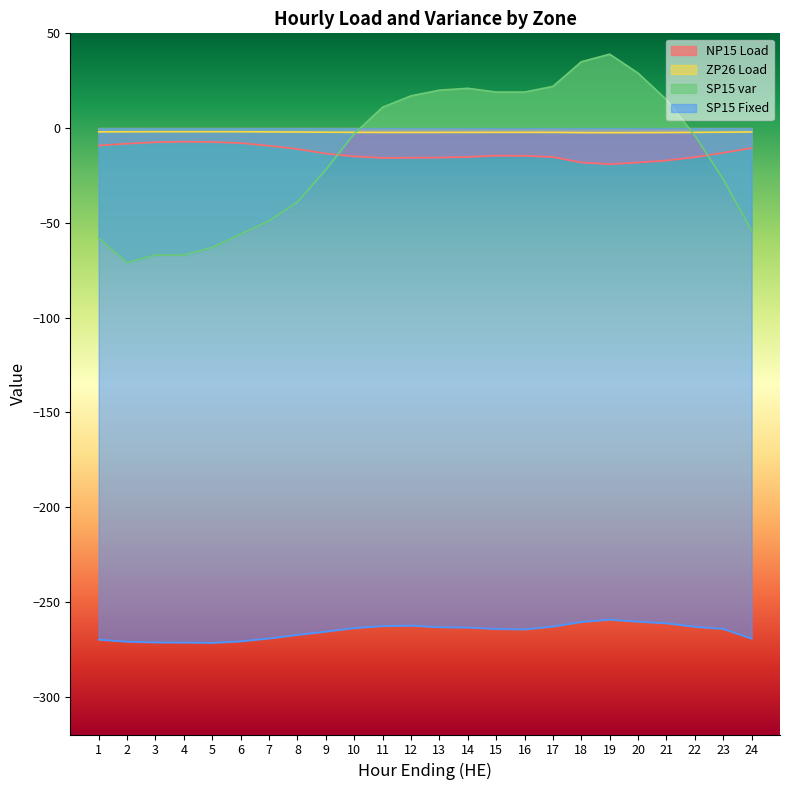

At how many categories does at least one series exceed -160?

24